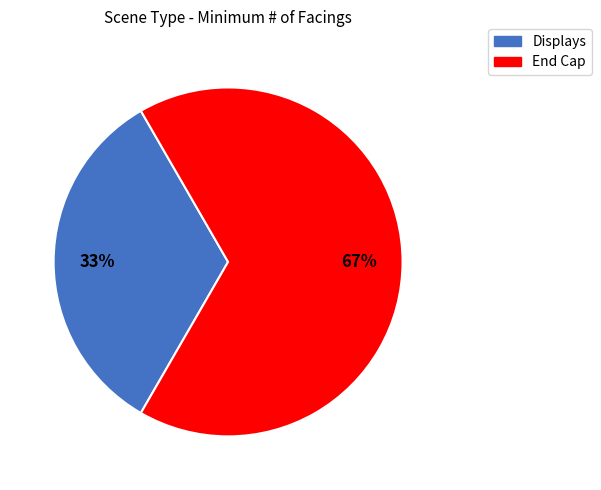

To the nearest percent, what portion does Displays represent?

33%